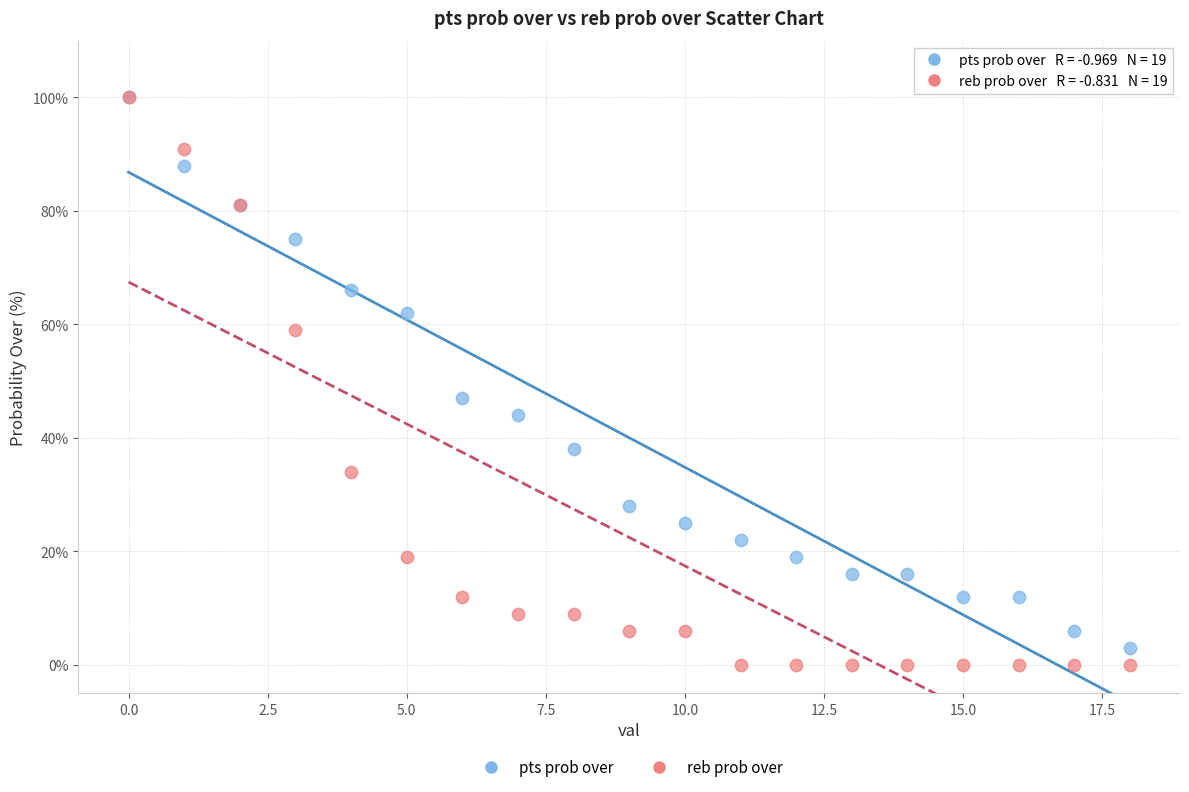

Across all series, what Y value is closest to 50?

47